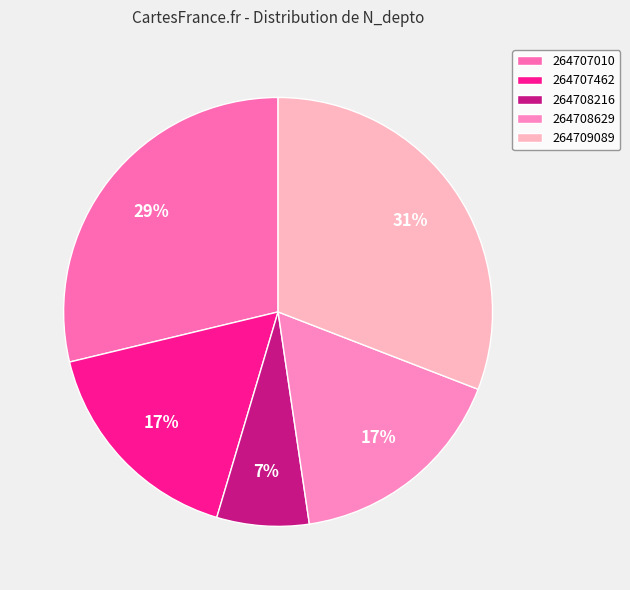

Rank the categories by value from highest to lowest.

264709089, 264707010, 264708629, 264707462, 264708216